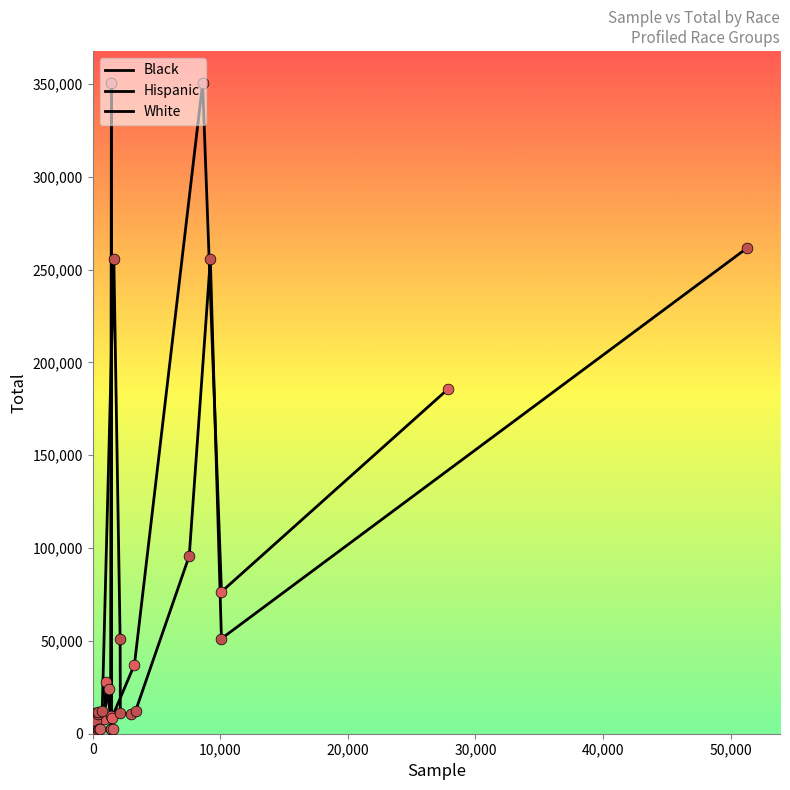

Which series has the widest spread of Y values?

Black